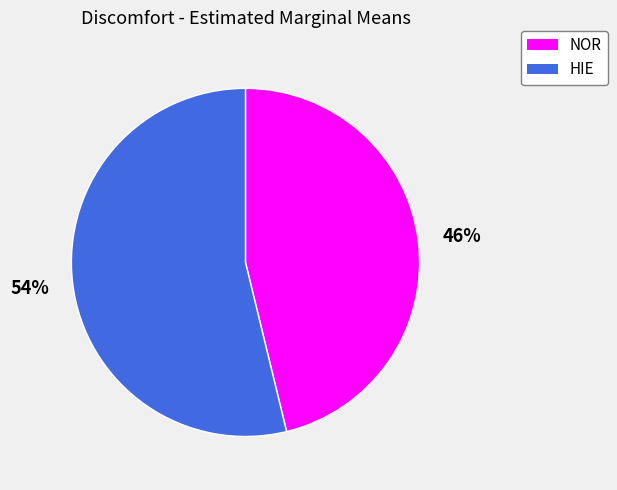

Count the number of slices in the pie.

2